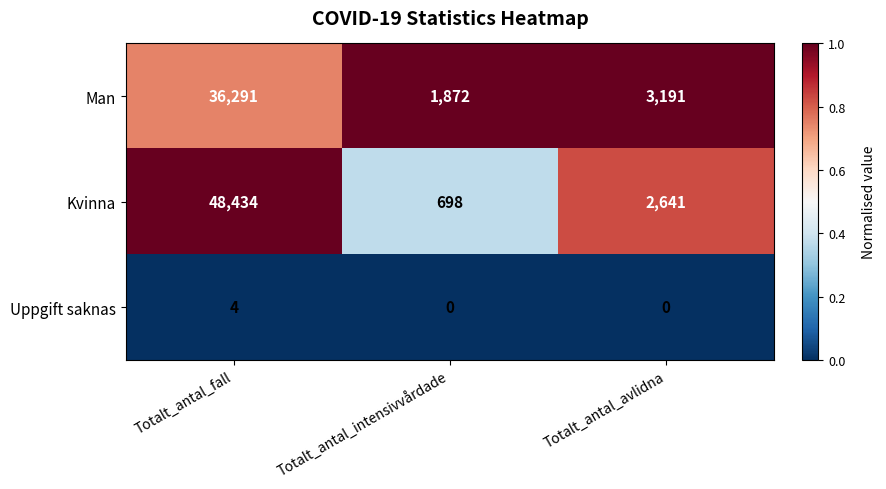

Reading left to right, what are all the values shown in this chart?

Man: Totalt_antal_fall=36291	Totalt_antal_intensivvårdade=1872	Totalt_antal_avlidna=3191
Kvinna: Totalt_antal_fall=48434	Totalt_antal_intensivvårdade=698	Totalt_antal_avlidna=2641
Uppgift saknas: Totalt_antal_fall=4	Totalt_antal_intensivvårdade=0	Totalt_antal_avlidna=0